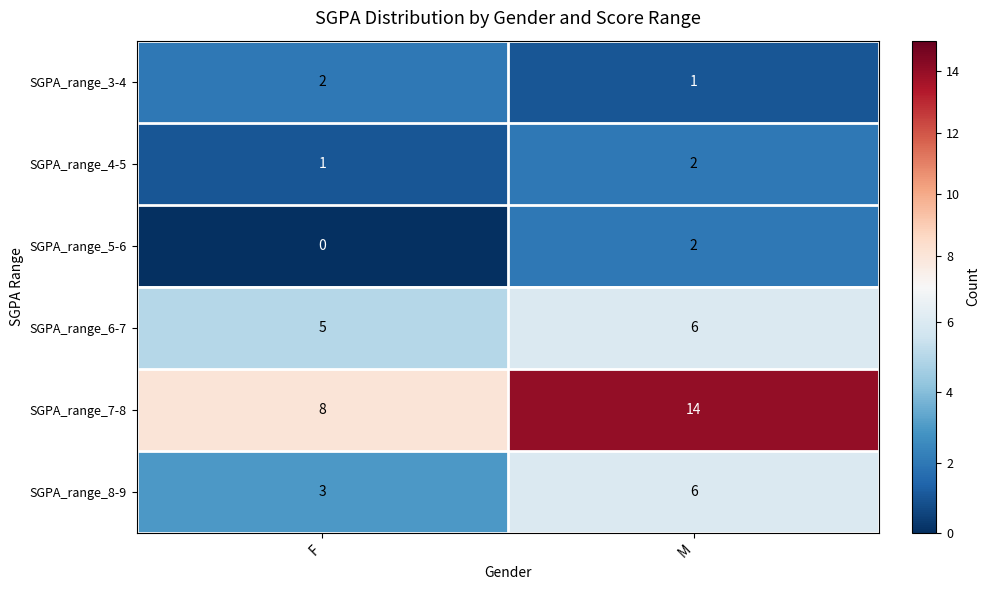

Reading right to left, transcribe all the data shown in this chart.

SGPA_range_3-4: M=1	F=2
SGPA_range_4-5: M=2	F=1
SGPA_range_5-6: M=2	F=0
SGPA_range_6-7: M=6	F=5
SGPA_range_7-8: M=14	F=8
SGPA_range_8-9: M=6	F=3